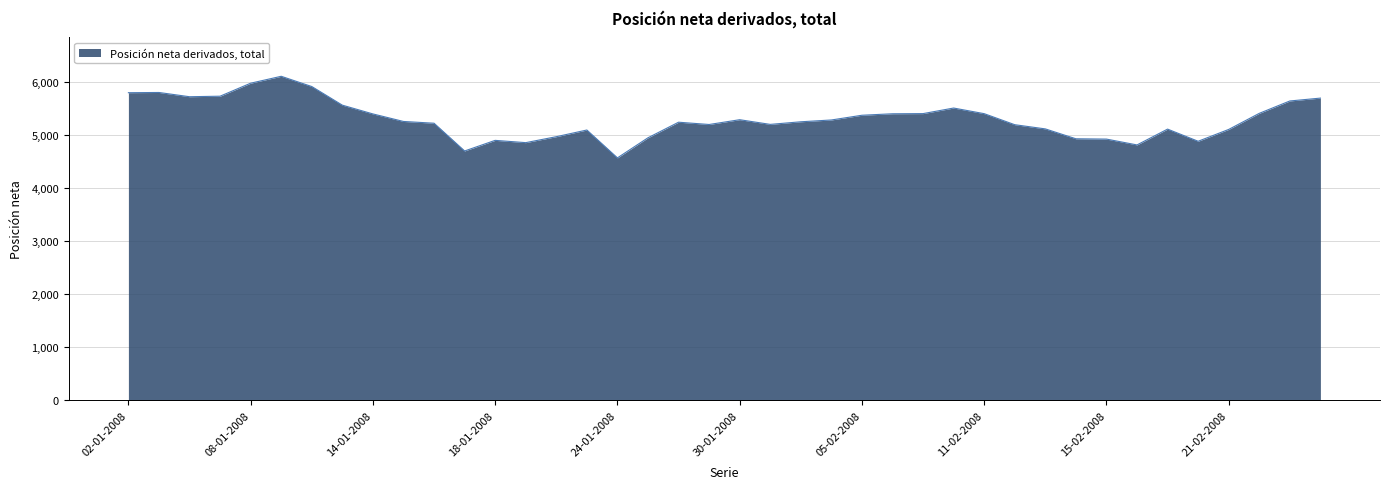

What is the difference between the maximum and minimum values?

1537